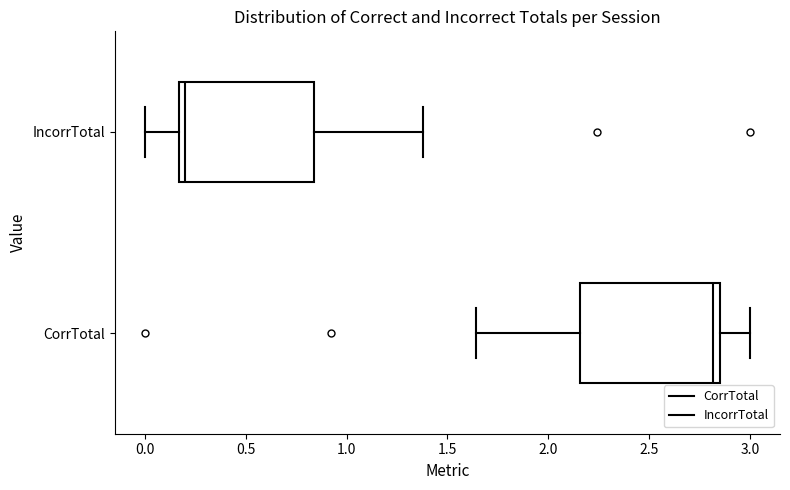

Where does the median line of the box for IncorrTotal sit on the x-axis? The values are not printed on the chart, so give them approximately, as read against the axis.

0.20